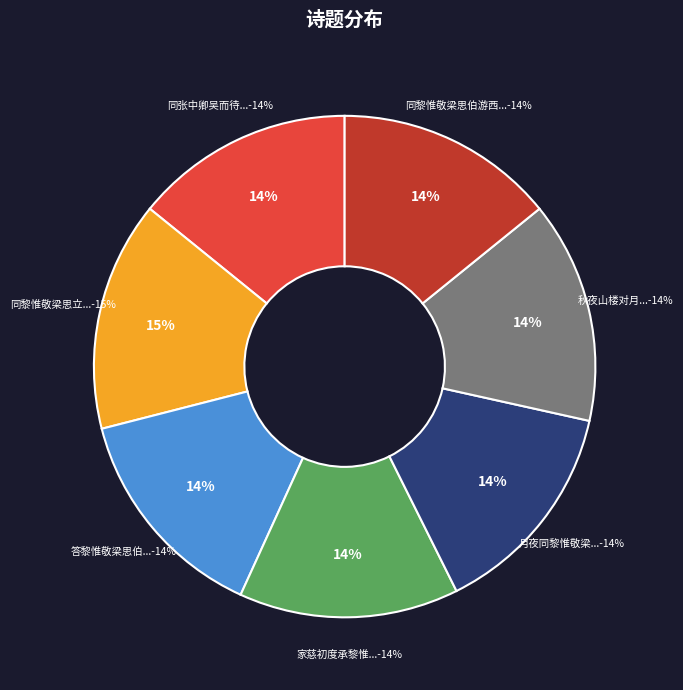

How many slices are in this pie chart?

7